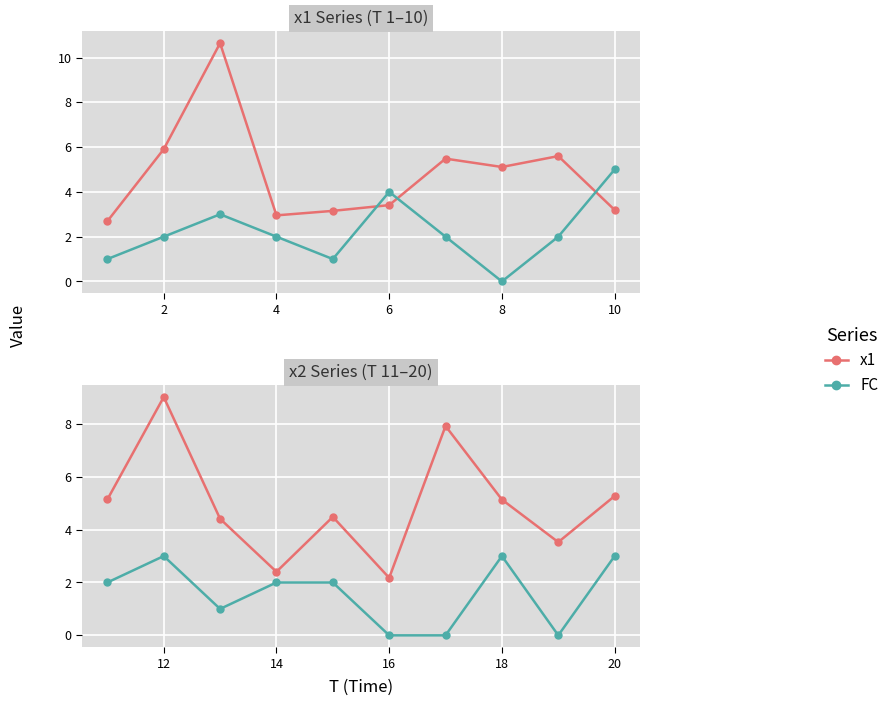

What is the difference between the maximum and minimum values in the x2 series?

6.8